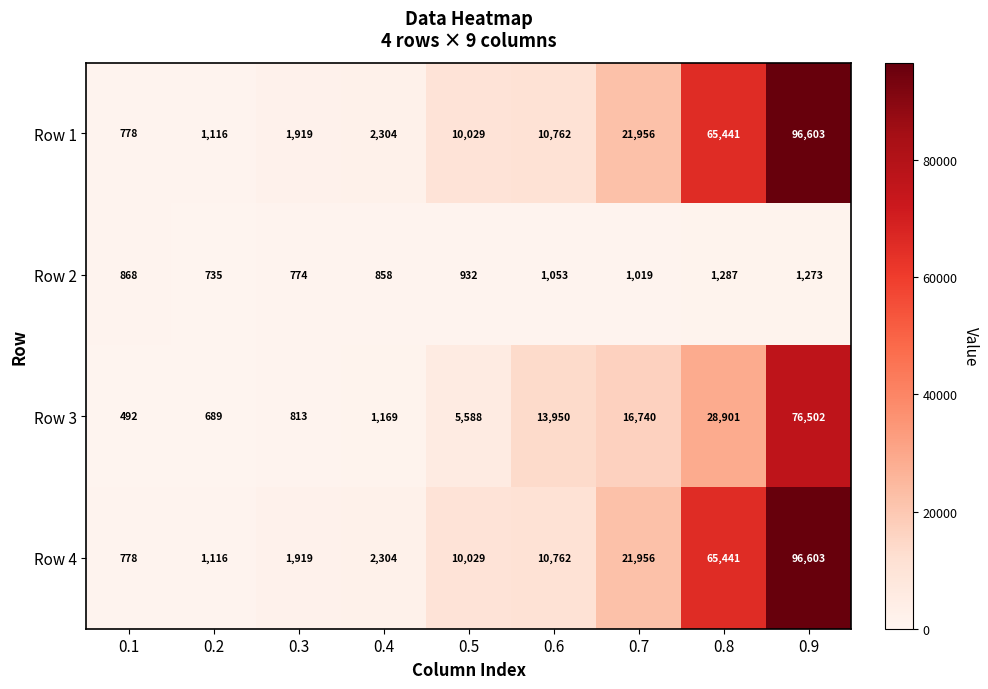

What is the approximate value of Row 2 at 0.3, to the nearest 10?

770